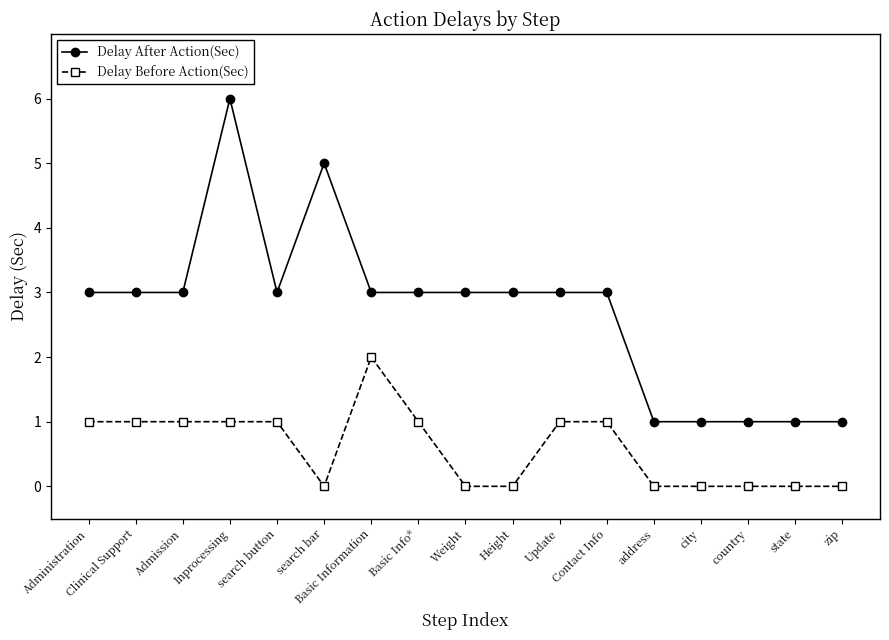

True or false: Delay Before Action(Sec) has more than 0 interior local peaks.

True